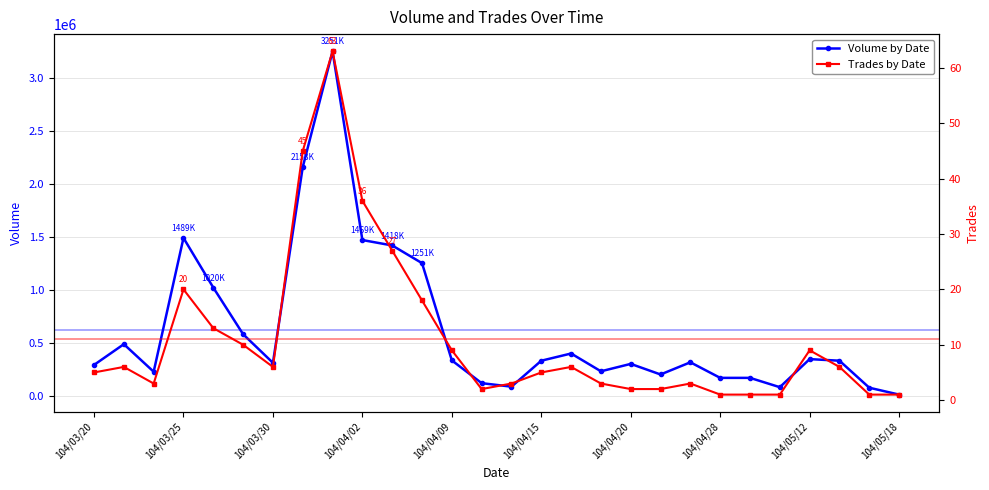

What is the maximum value for Volume by Date?

3251000